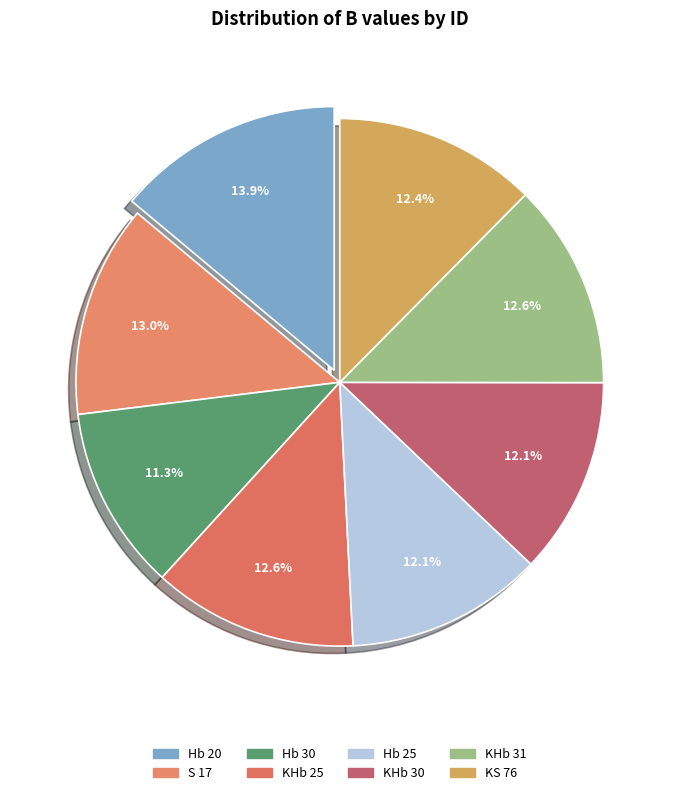

Rank the categories by value from lowest to highest.

Hb 30, KHb 30, Hb 25, KS 76, KHb 25, KHb 31, S 17, Hb 20